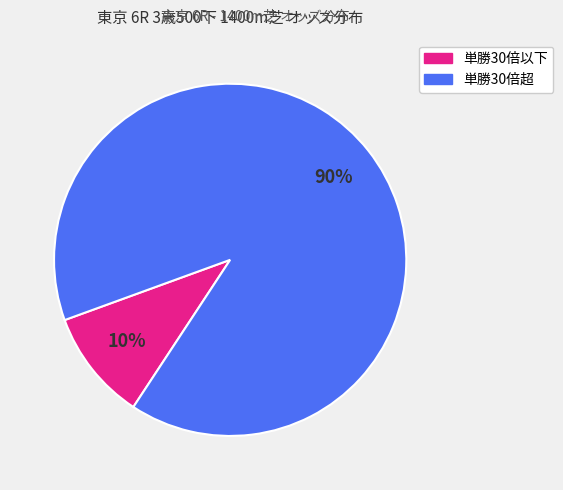

To the nearest percent, what is the average slice percentage?

50%